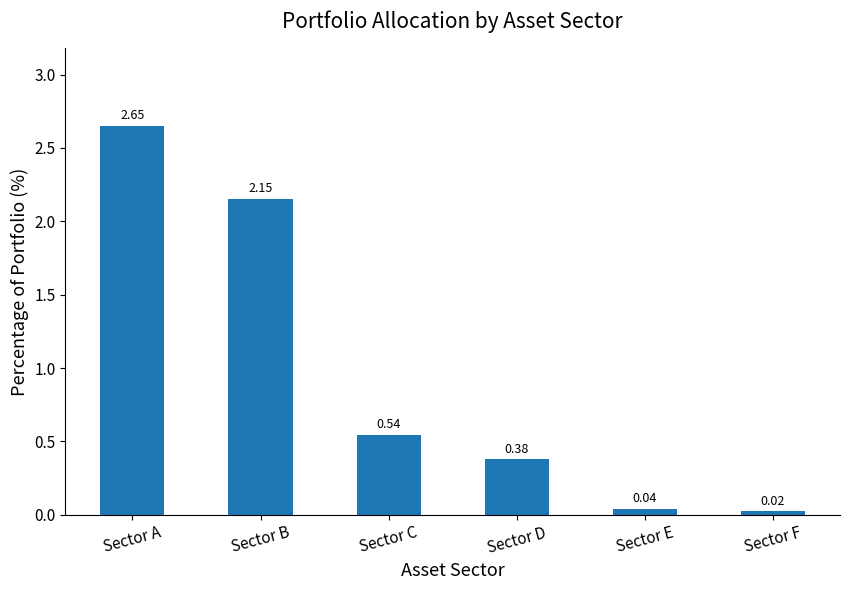

Does the chart contain stacked bars?

No